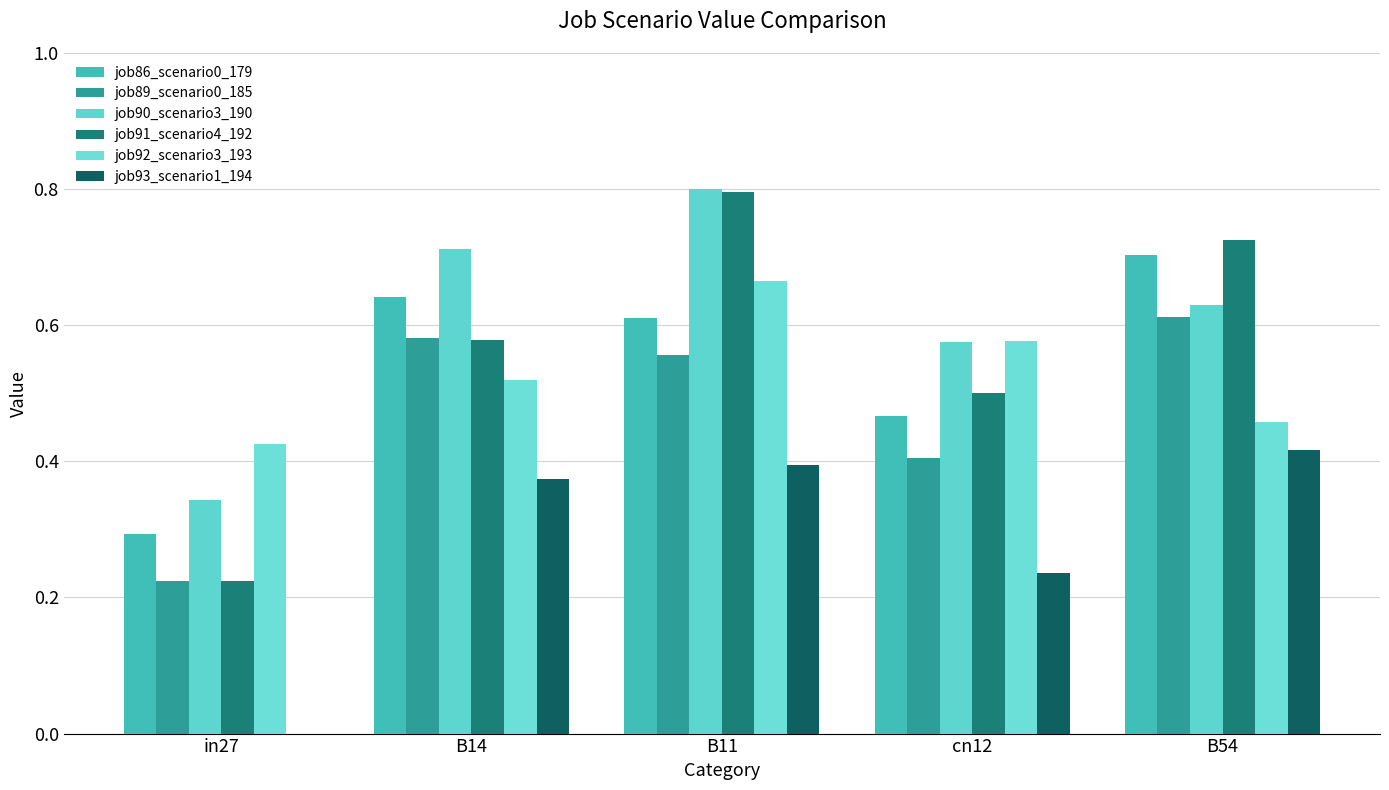

What are all the series names shown in the legend?

job86_scenario0_179, job89_scenario0_185, job90_scenario3_190, job91_scenario4_192, job92_scenario3_193, job93_scenario1_194